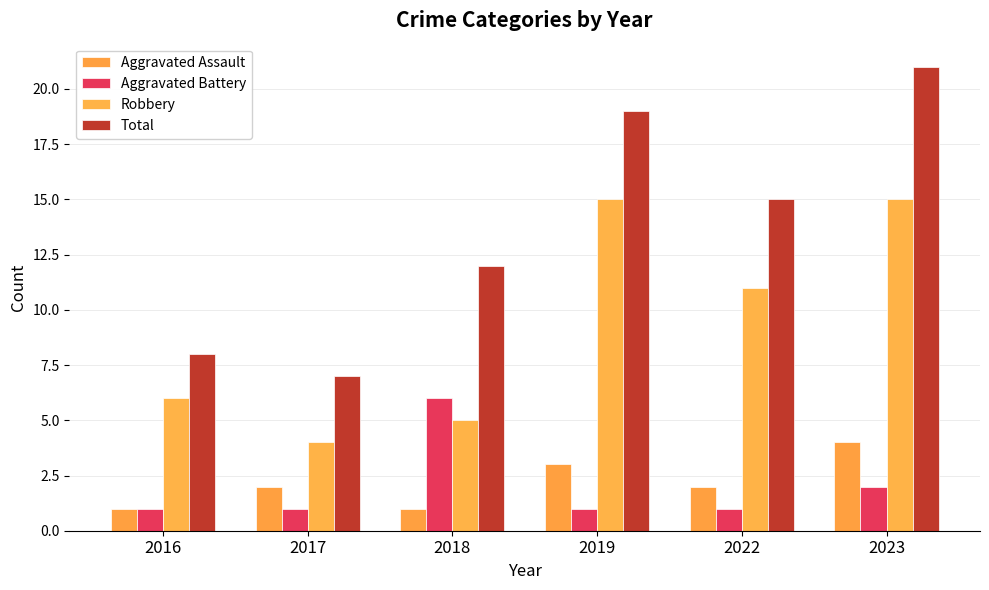

What is the difference between the highest and lowest values at 2016?

7